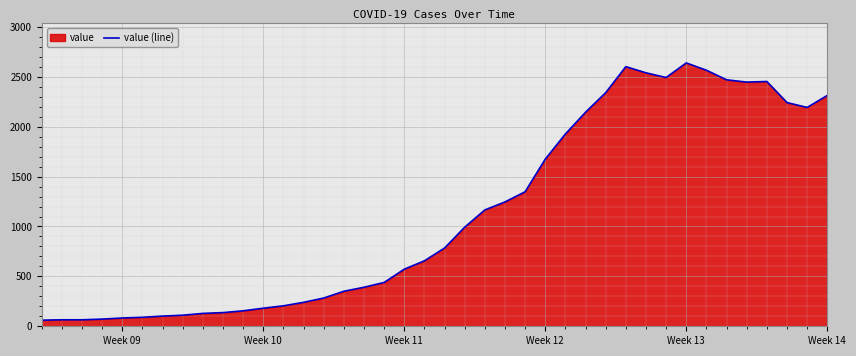

What is the maximum value shown in the chart?

2639